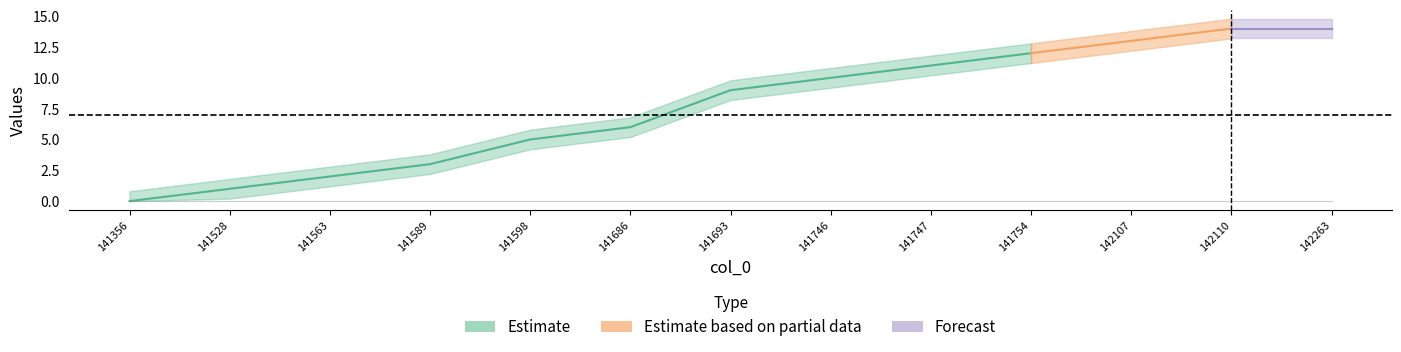

How many lines are shown in the chart?

2